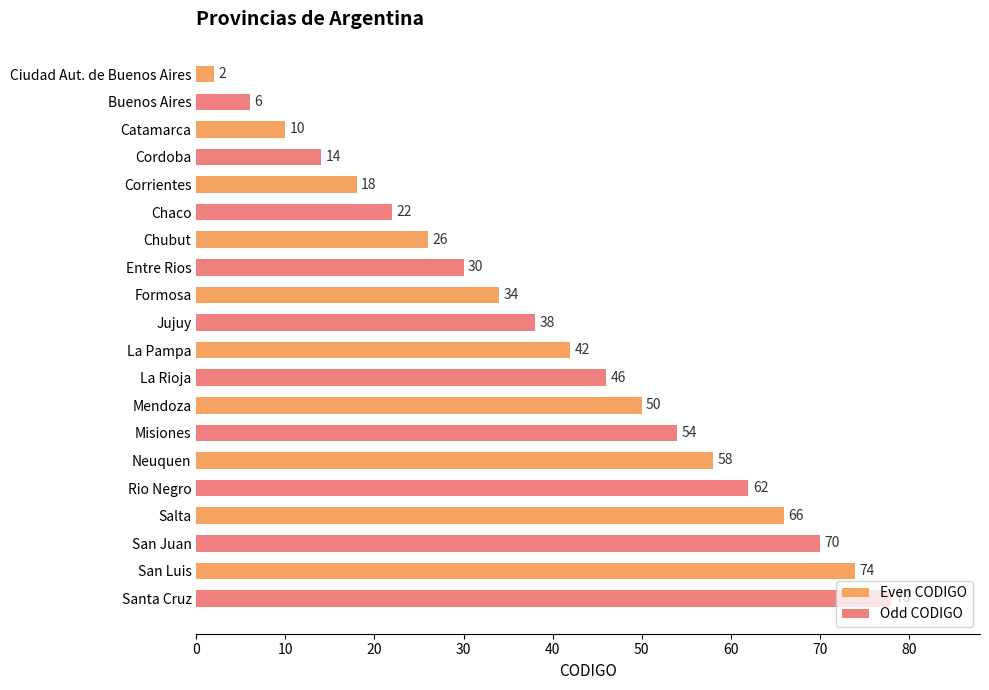

Count the Odd CODIGO values in the range 22 to 62.

6